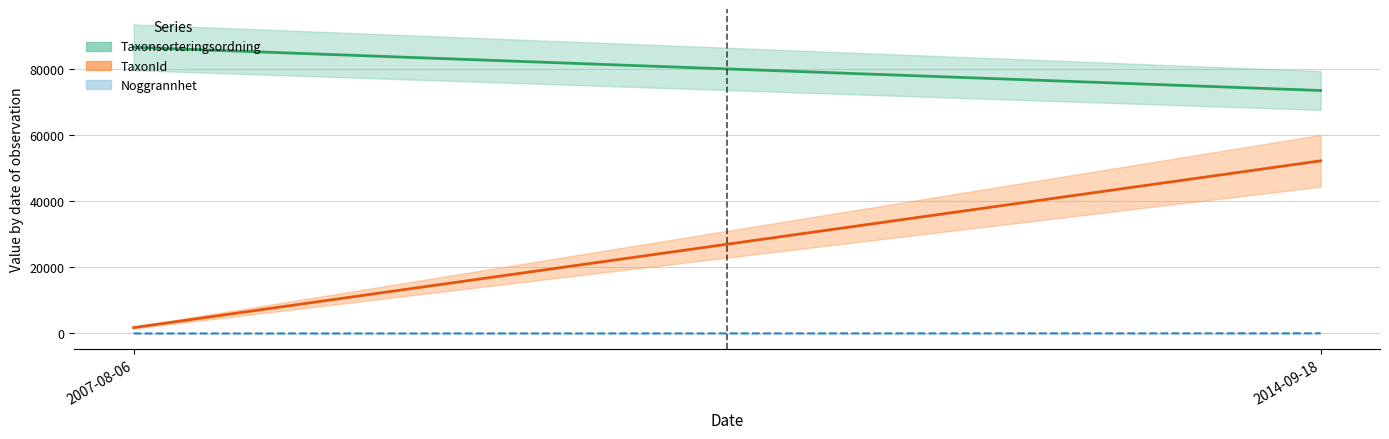

What is the difference between the maximum and minimum values in the Noggrannhet series?

40